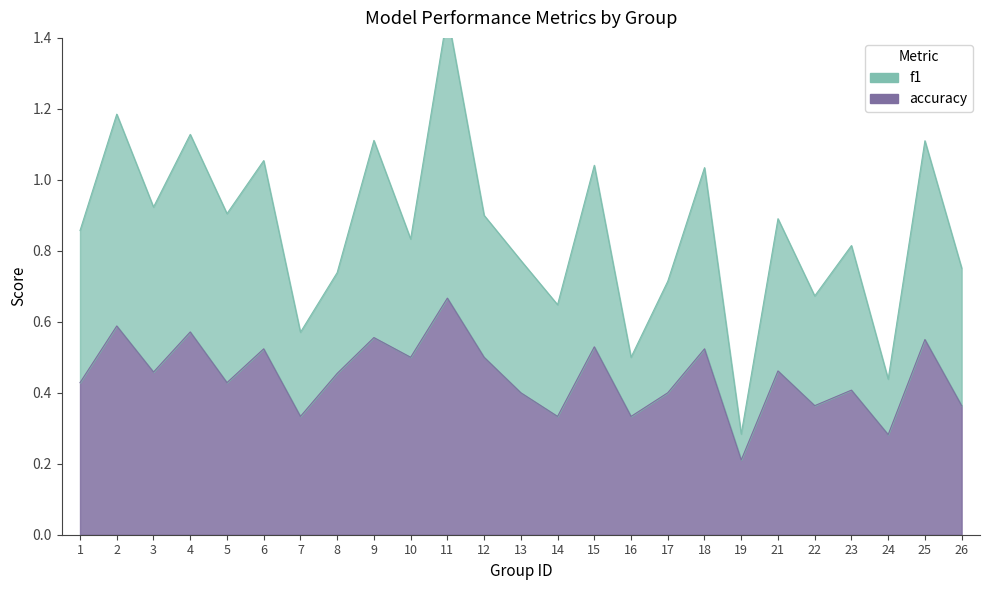

Rank the series by their maximum value, from lowest to highest.

accuracy, f1